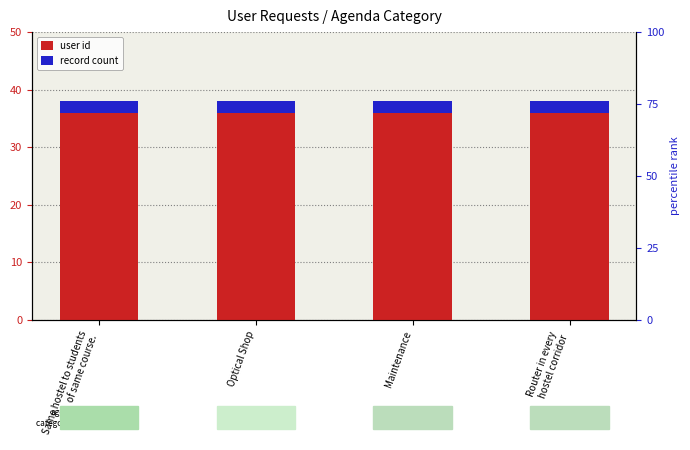

Between Optical Shop and Router in every
hostel corridor, which series saw the biggest shift?

user id